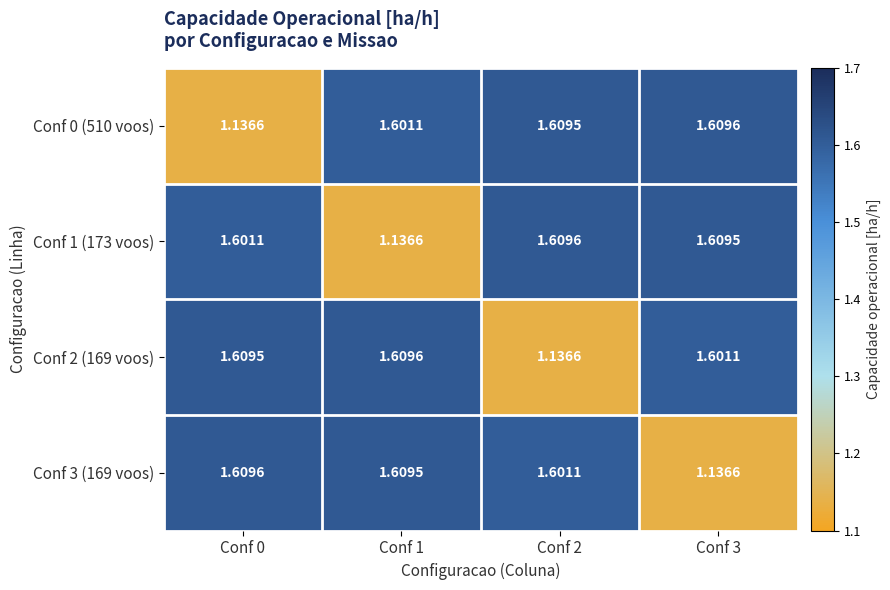

At how many categories does at least one series exceed 1?

4